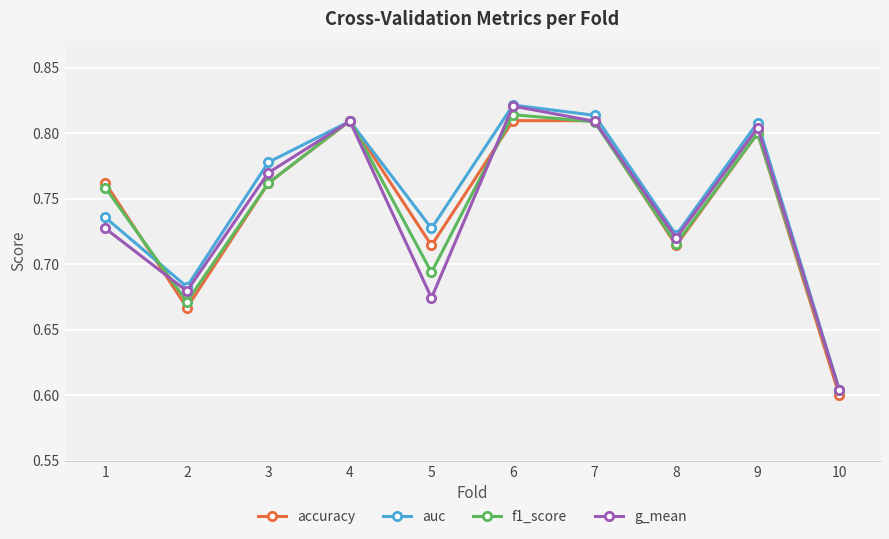

What is the total value across all series at 6?

3.3